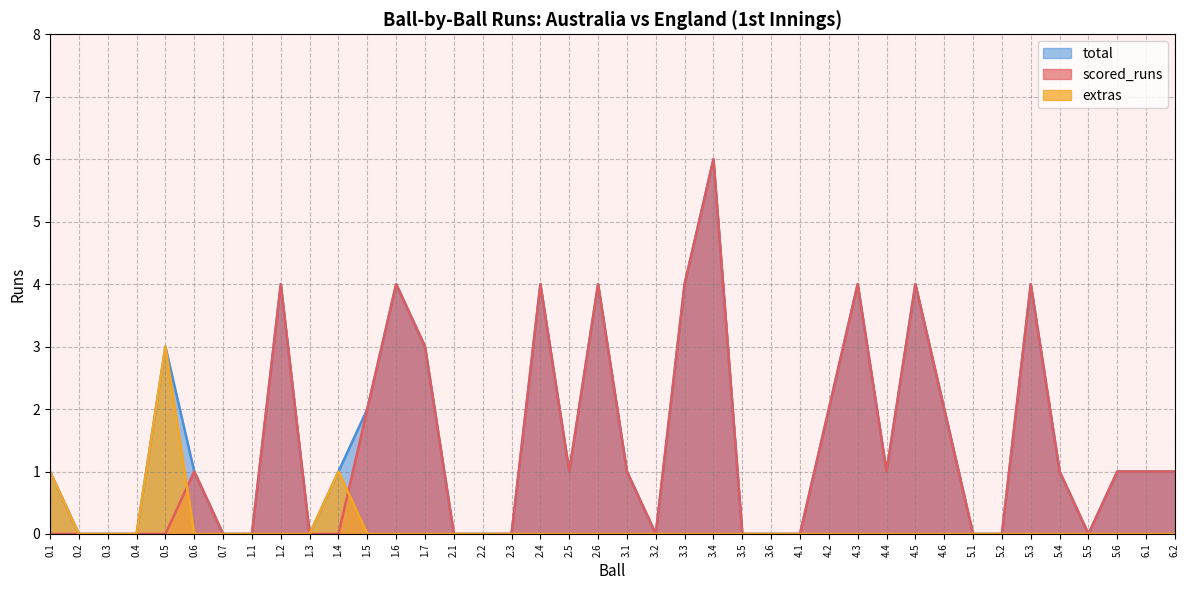

Between 0.2 and 1.1, which is larger?

0.2